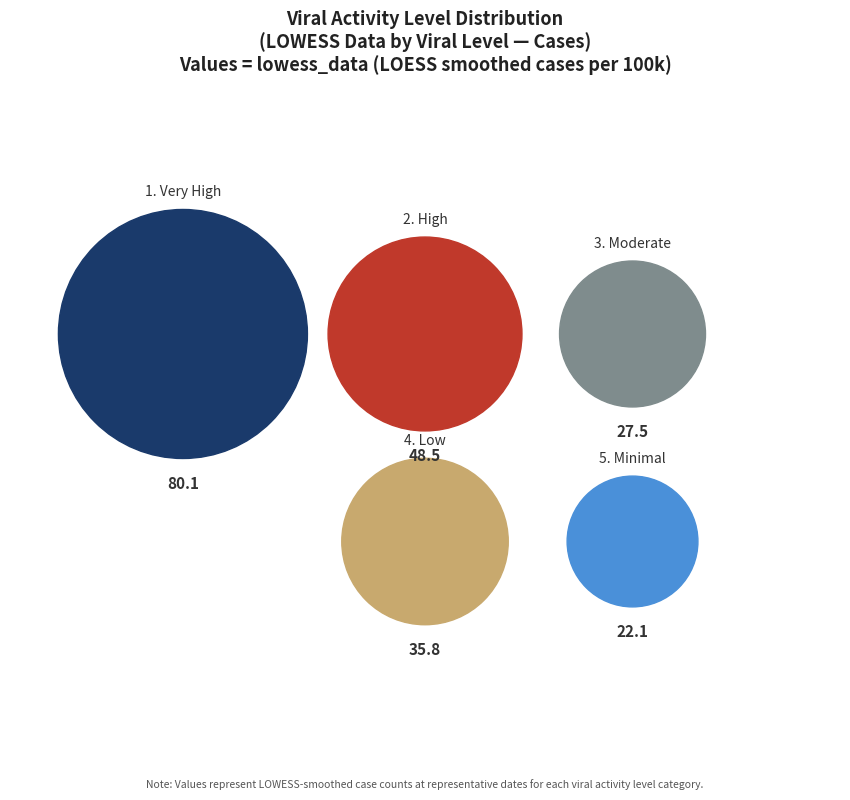

What percentage is the H slice, to the nearest percent?

23%